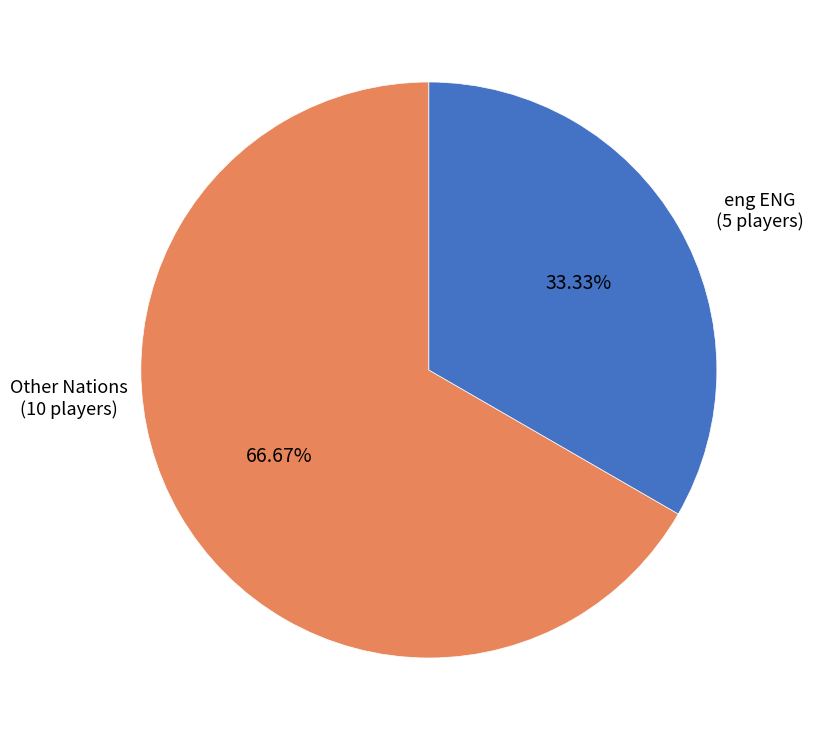

Does any single category account for the majority?

Yes